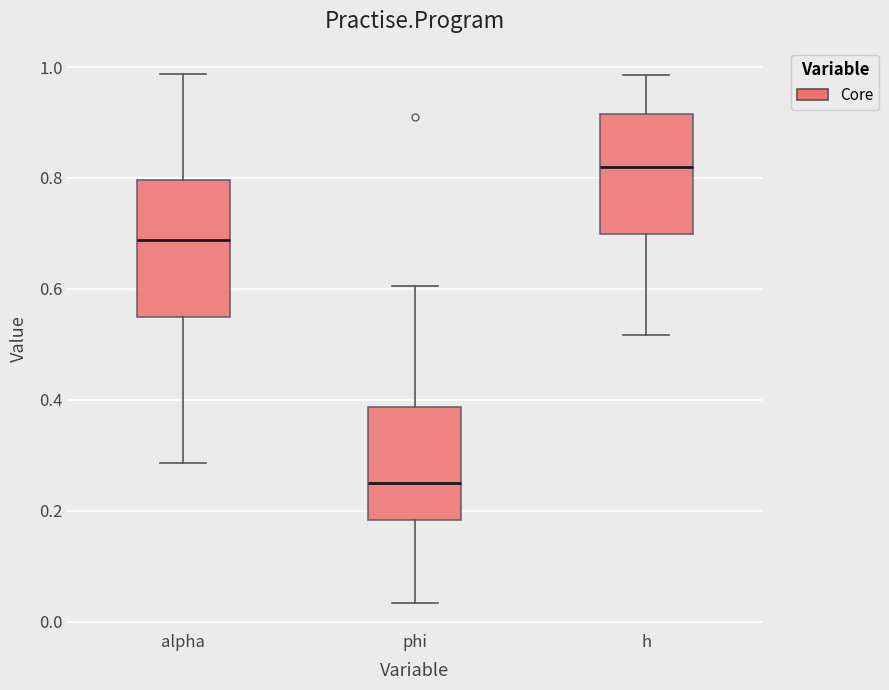

Reading left to right, read every box against the y-axis: the position of its median line, the range the box covers, and the ends of its whiskers. The values are not printed on the chart, so give them approximately, as read against the axis.

alpha: median 0.68, box 0.56 to 0.80, whiskers 0.28 to 0.98
phi: median 0.24, box 0.18 to 0.38, whiskers 0.04 to 0.60
h: median 0.82, box 0.70 to 0.92, whiskers 0.52 to 0.98